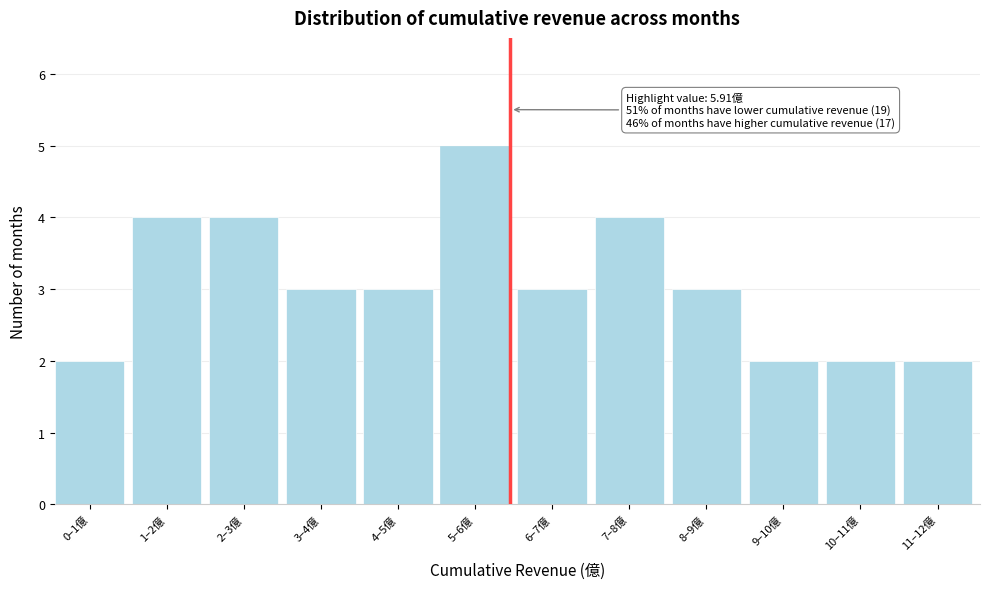

Reading left to right, what are all the values shown in this chart?

2	4	4	3	3	5	3	4	3	2	2	2